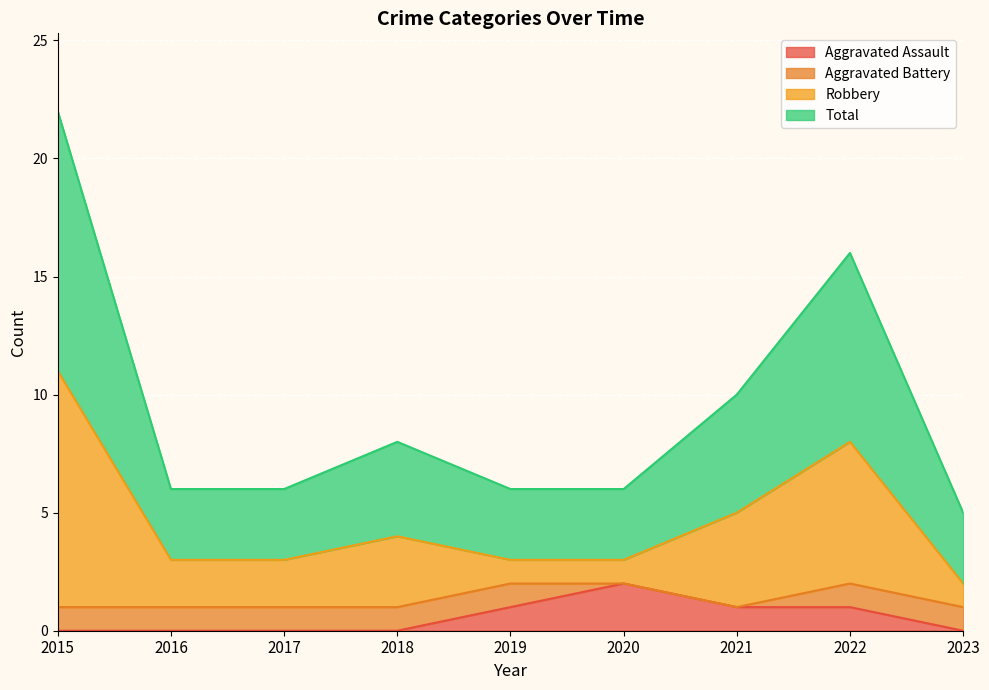

At which label does Total reach its peak?

2015